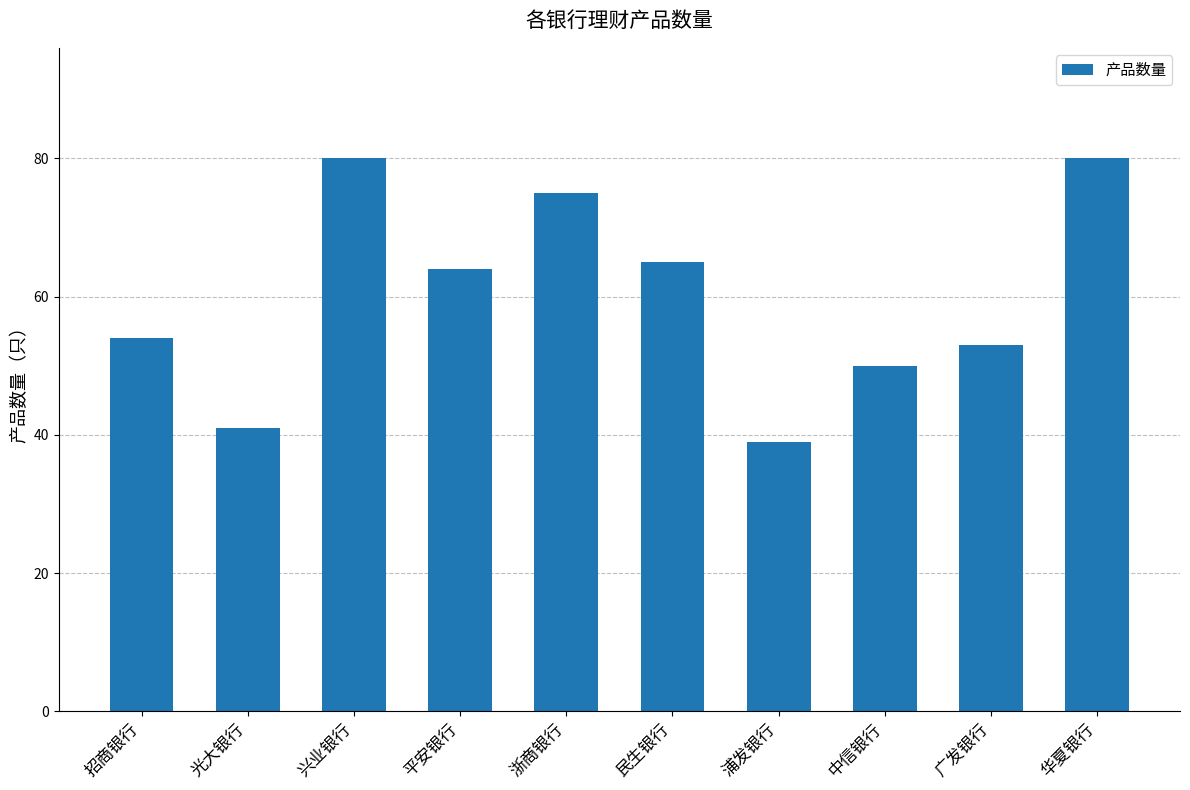

Does the chart contain any negative values?

No